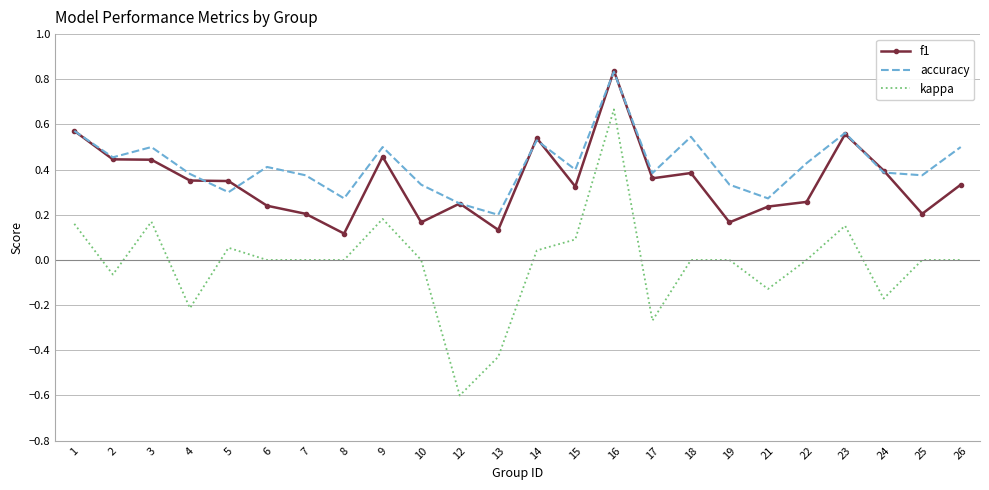

At which label does f1 reach its peak?

16